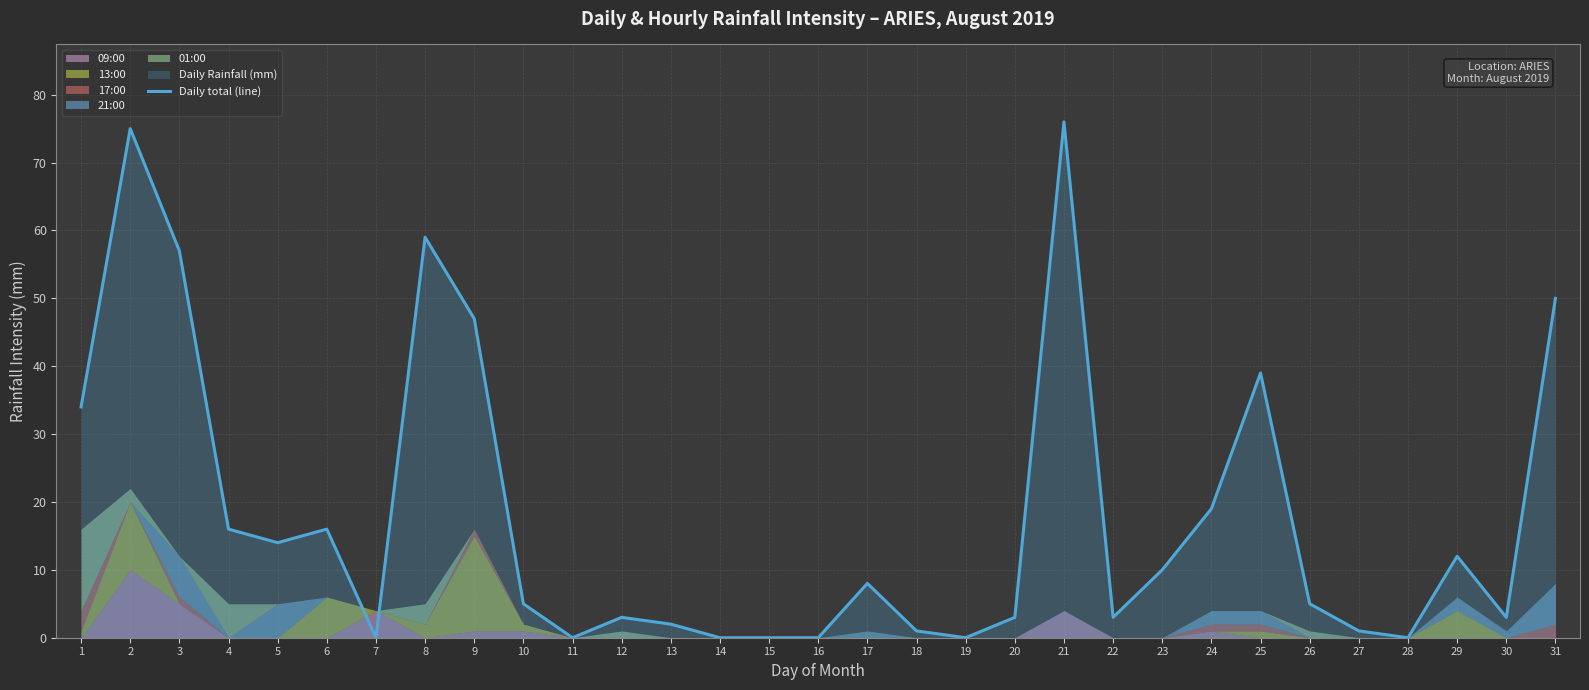

Count the number of values greater than 5.

15